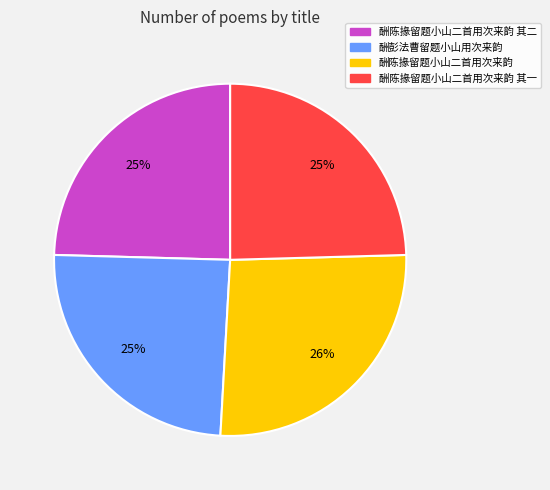

To the nearest percent, what percentage of the pie is 酬彭法曹留题小山用次来韵?

25%